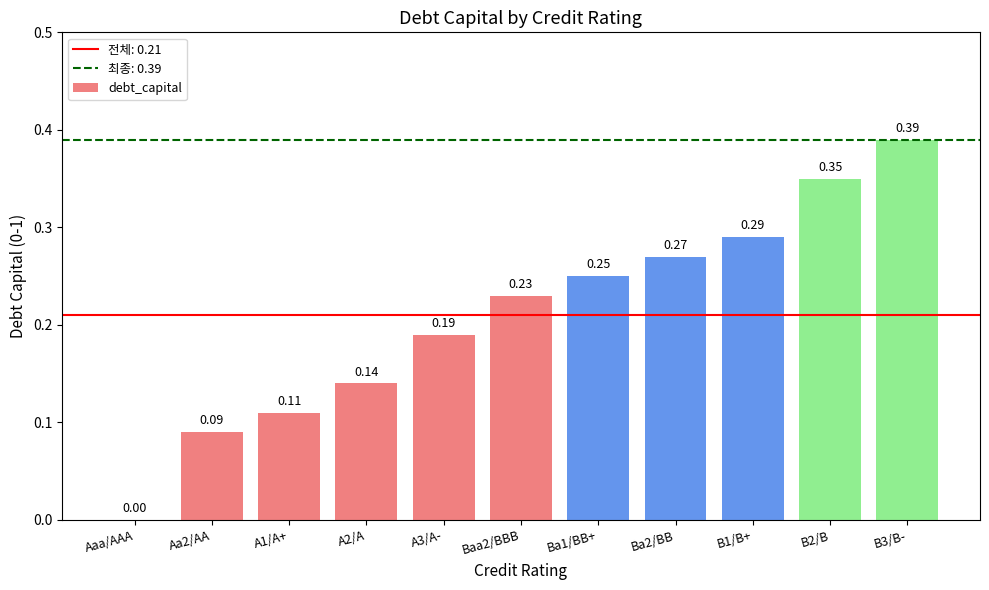

Where is the data nearest to the value 0?

Aaa/AAA